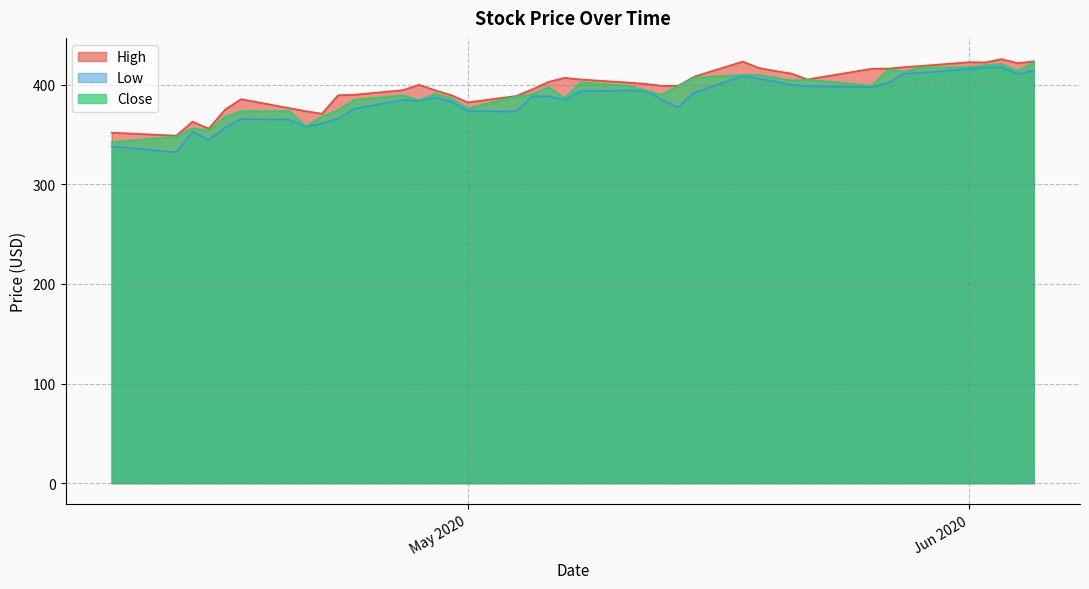

What is the maximum value for High?

425.8